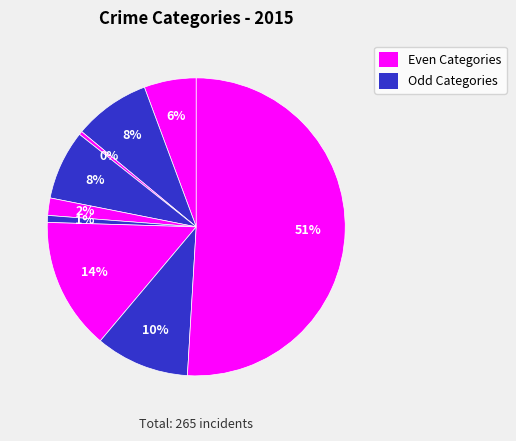

To the nearest percent, what is the average slice percentage?

11%